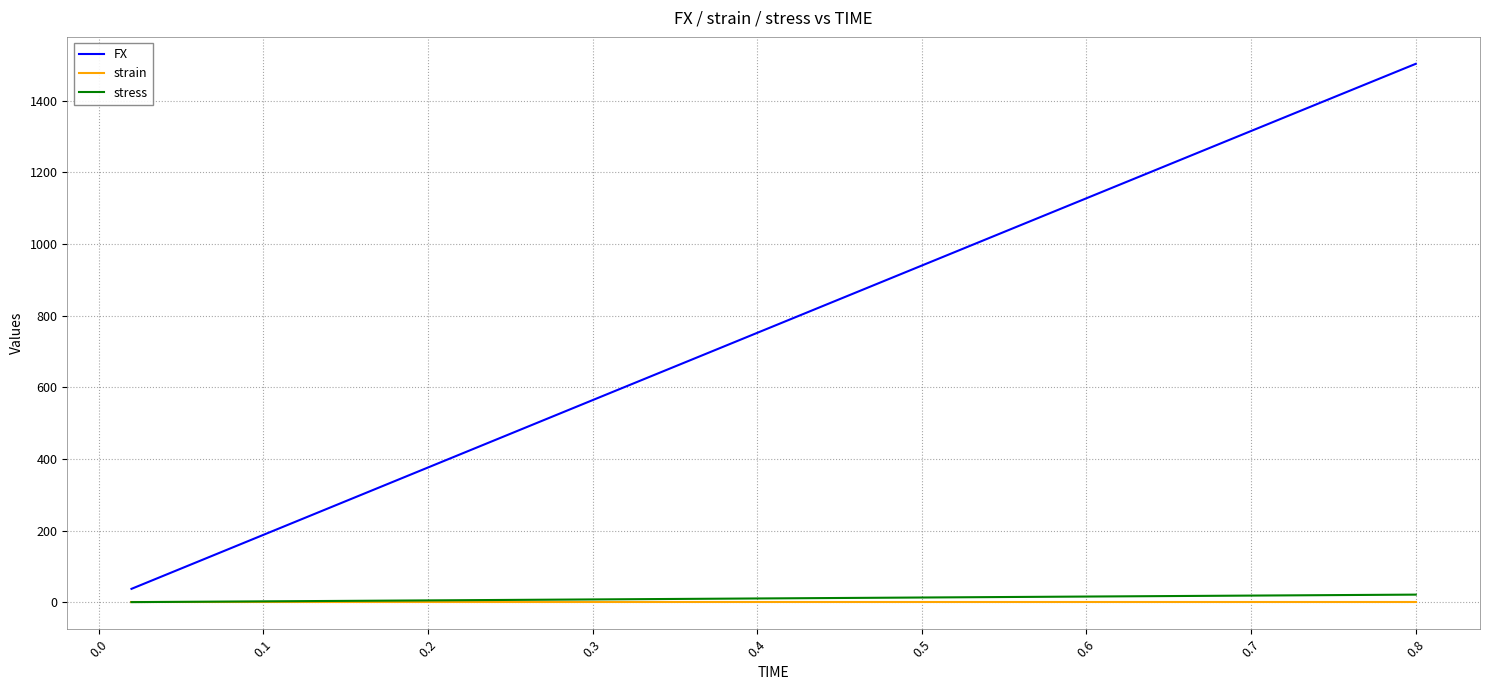

Does the chart have visible grid lines?

Yes